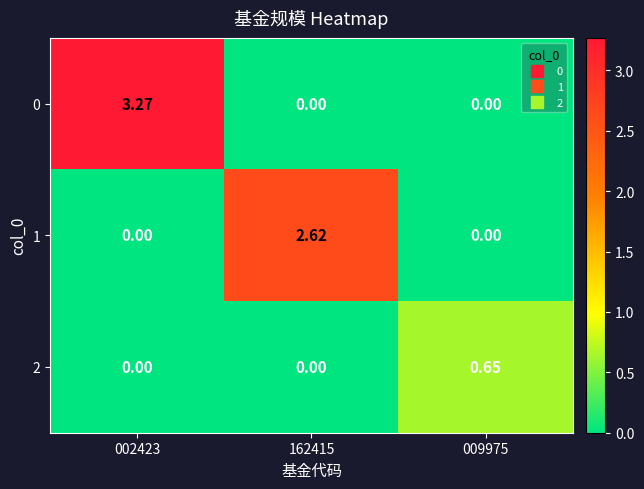

Is the value of 1 at 009975 greater than the value of 2 at 009975?

No